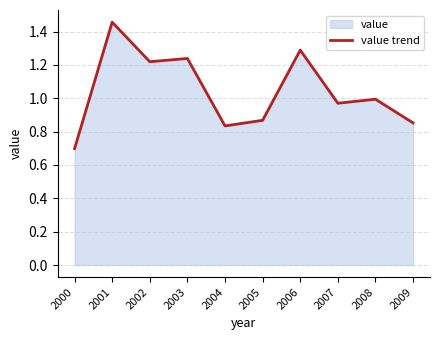

What is the approximate value at 2002?

1.2